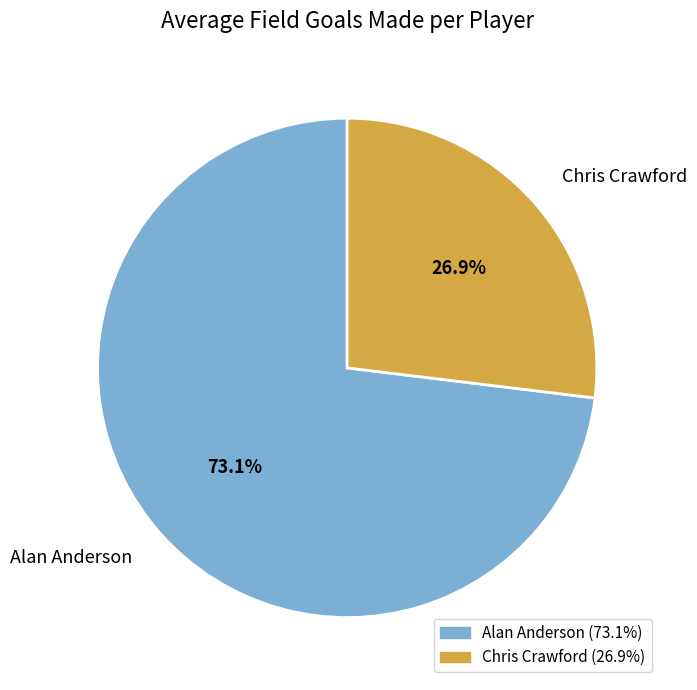

Which slice is the smallest?

Chris Crawford